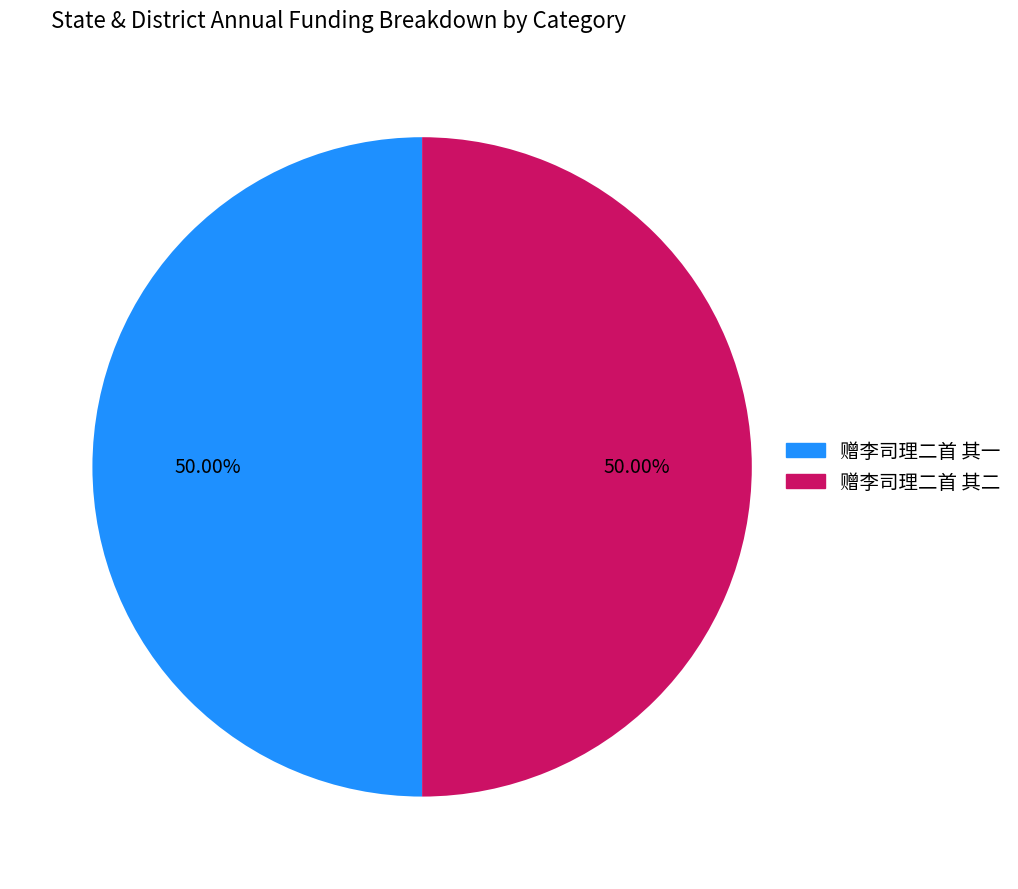

To the nearest percent, what percentage of the pie is 赠李司理二首 其一?

50%